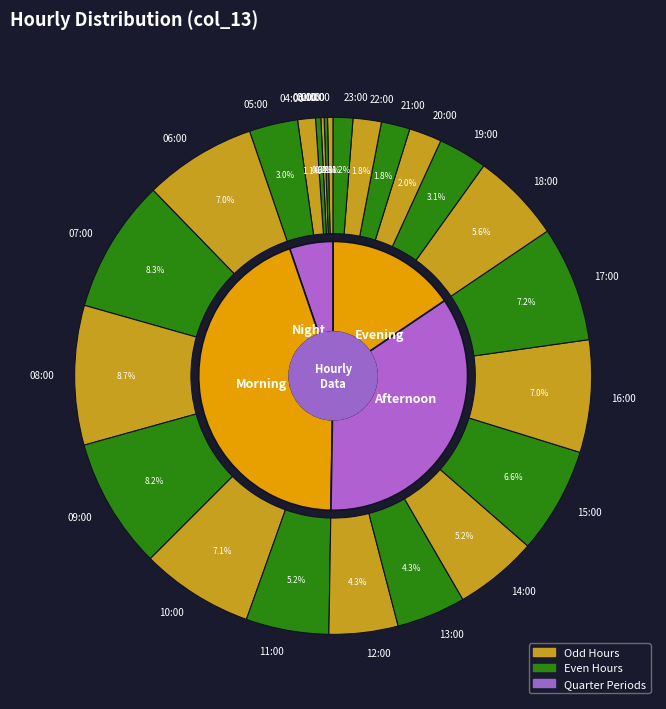

Does any single category account for the majority?

No